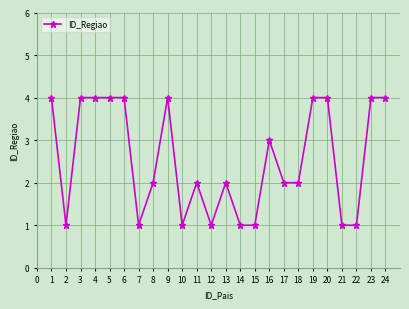

Is it true that the value at 13 is 1?

False